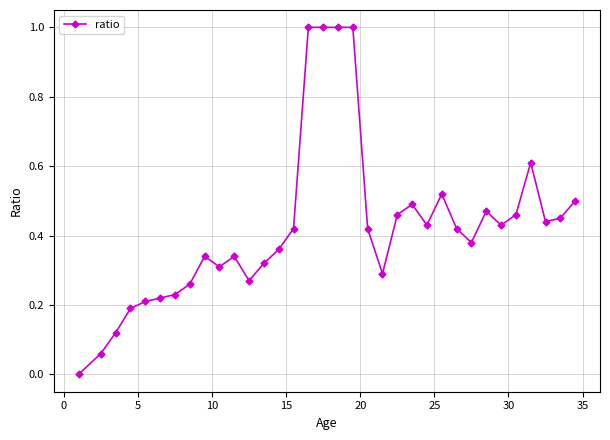

What is the difference between the maximum and minimum values?

1.0